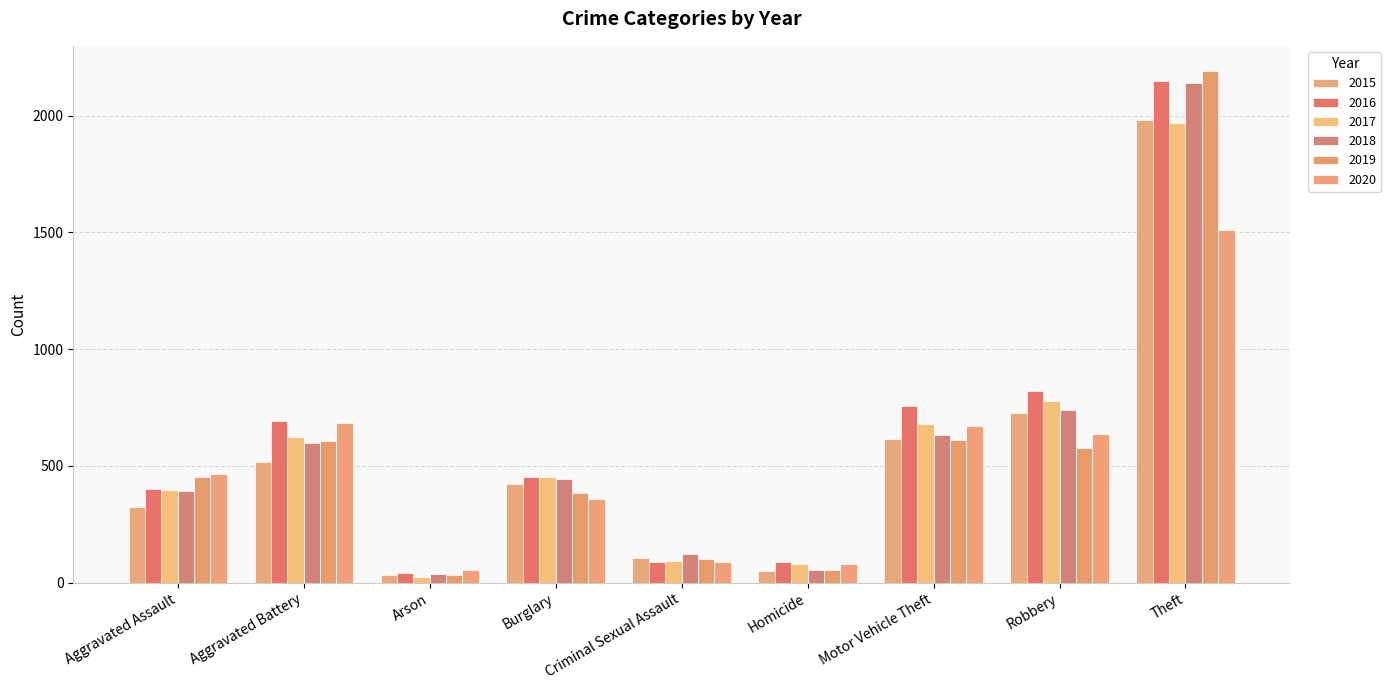

The 2019 series shows 608 at Aggravated Battery. True or false?

True